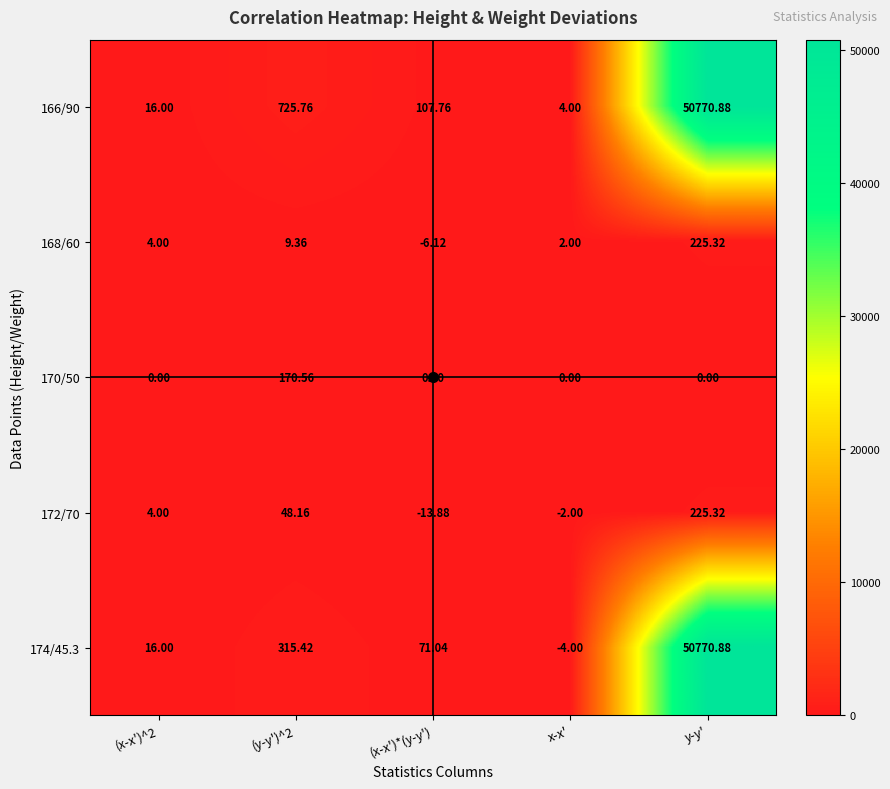

At how many categories does at least one series exceed 18447?

1